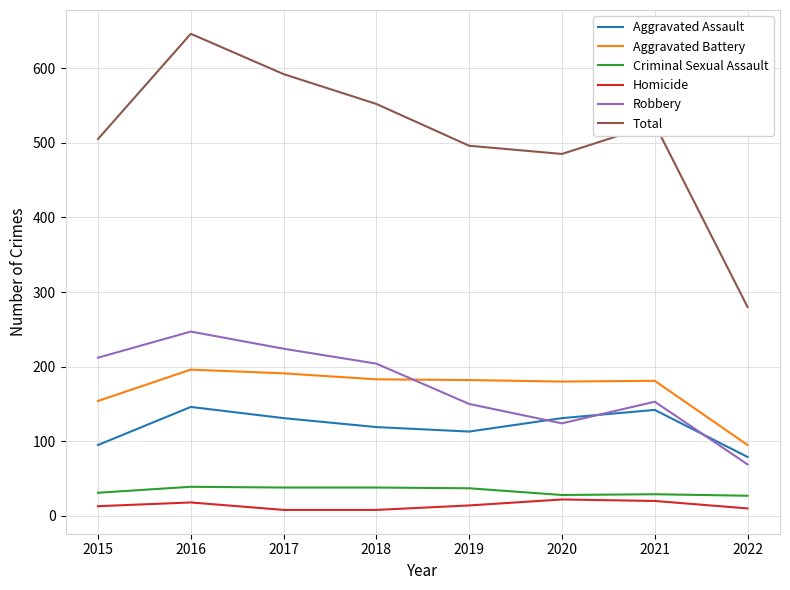

What is the sum of the Robbery values at 2021 and 2015?

365